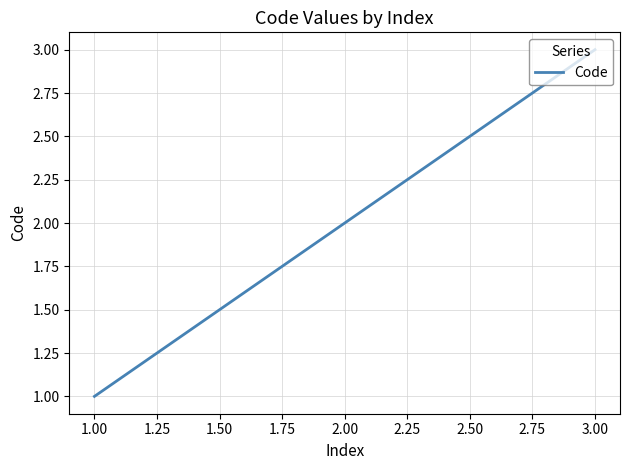

What is the approximate value at 1.00?

1